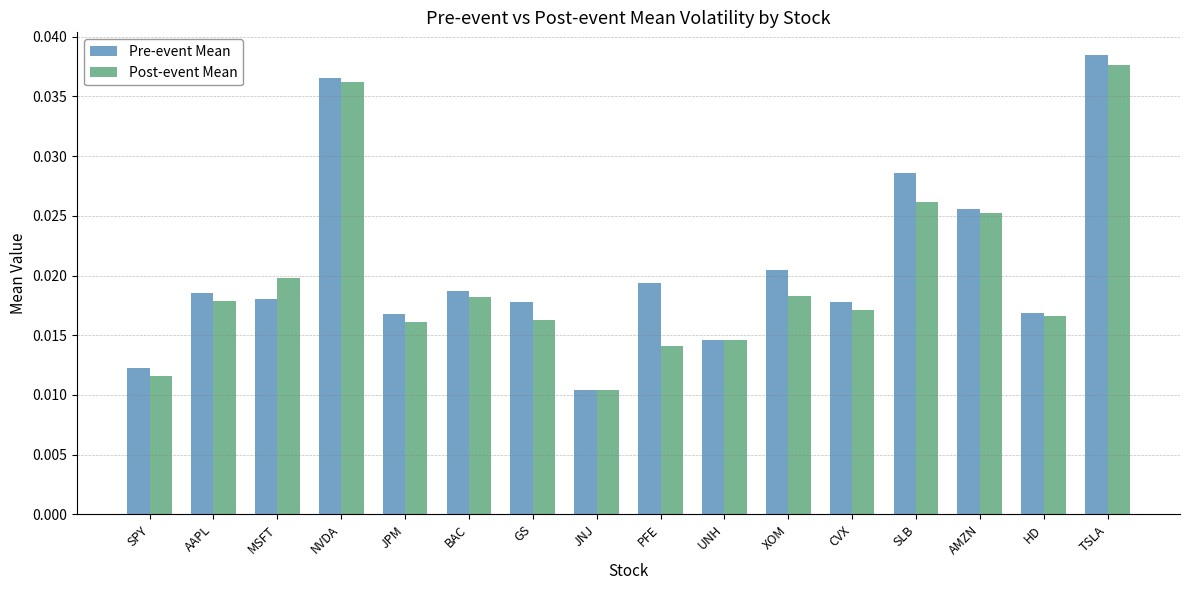

What are all the series names shown in the legend?

Pre-event Mean, Post-event Mean